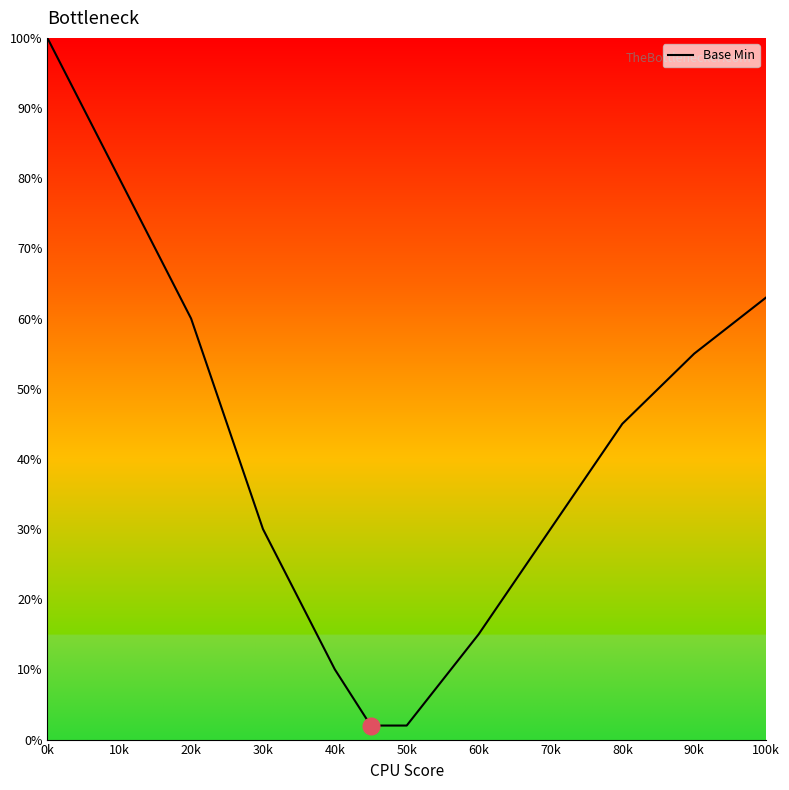

What is the greatest value displayed?

100